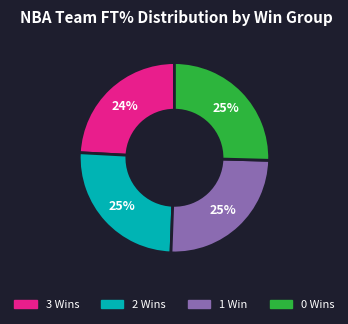

Is there a majority slice in this chart?

No